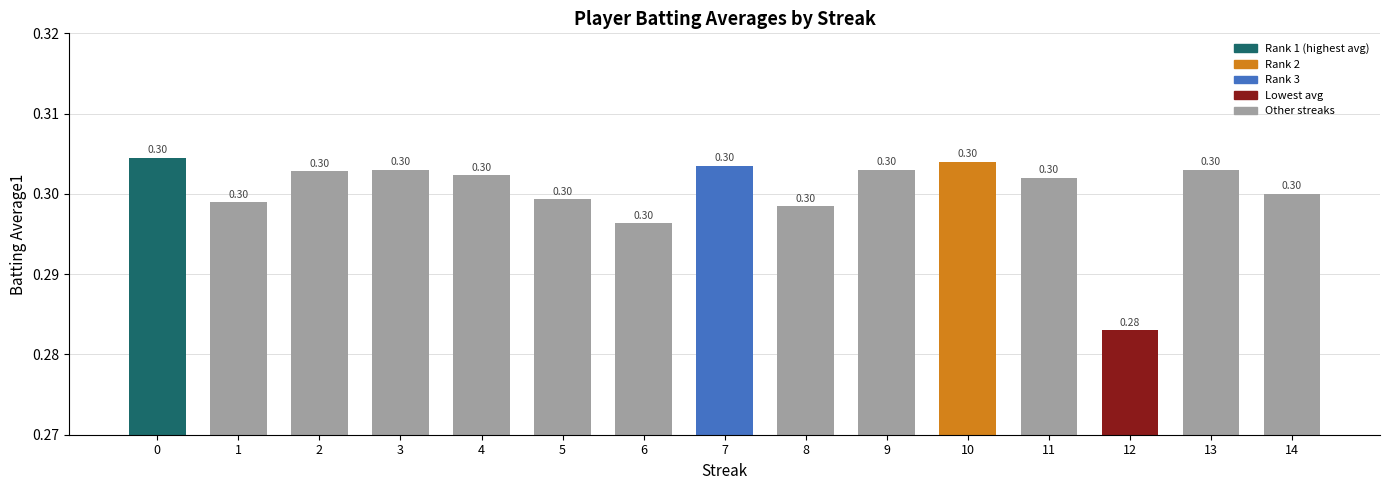

At which label is the value closest to 0?

12